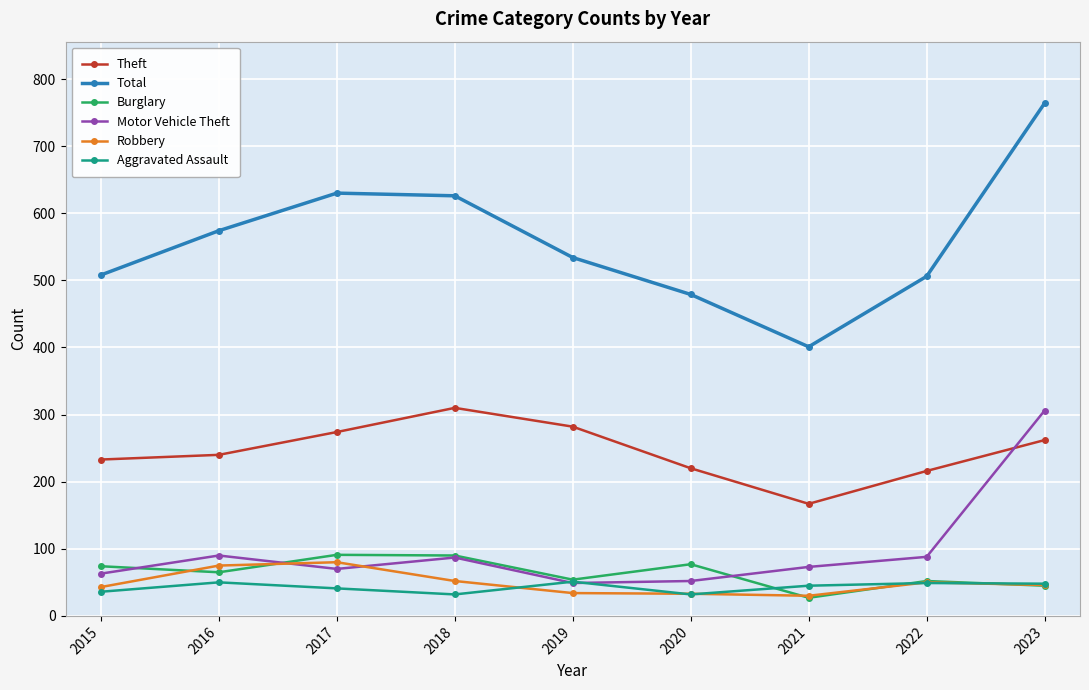

What is the value of the Burglary point at the 2nd from the left?

65